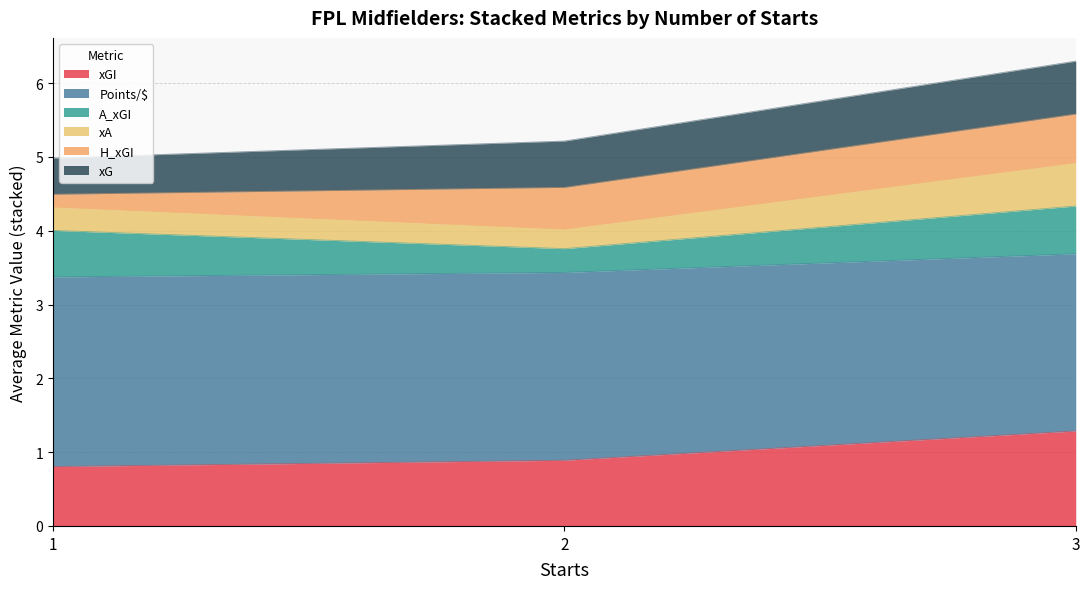

What are all the series names shown in the legend?

xGI, Points/$, A_xGI, xA, H_xGI, xG